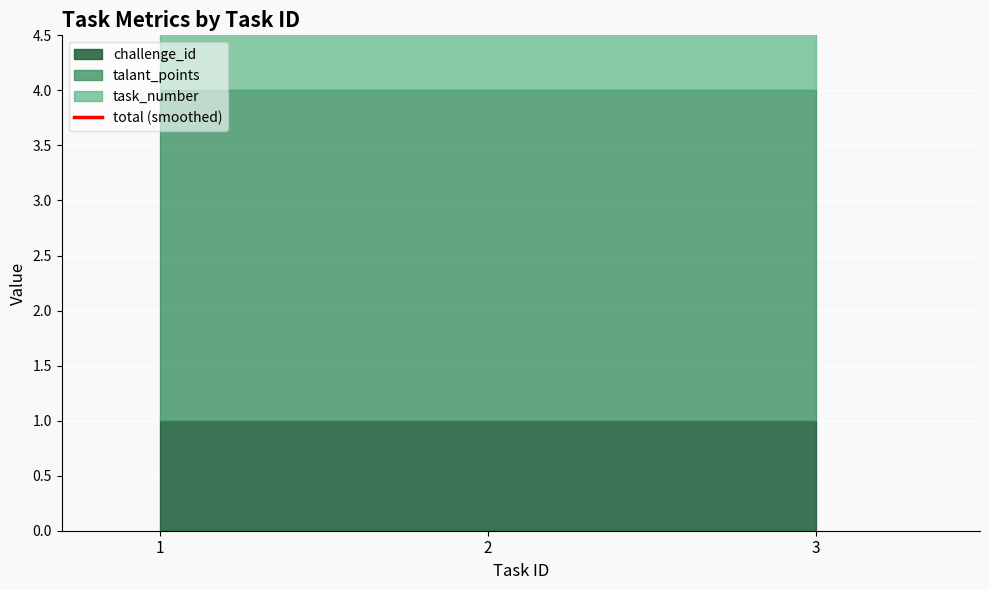

At which category does the chart reach its peak across all series?

3